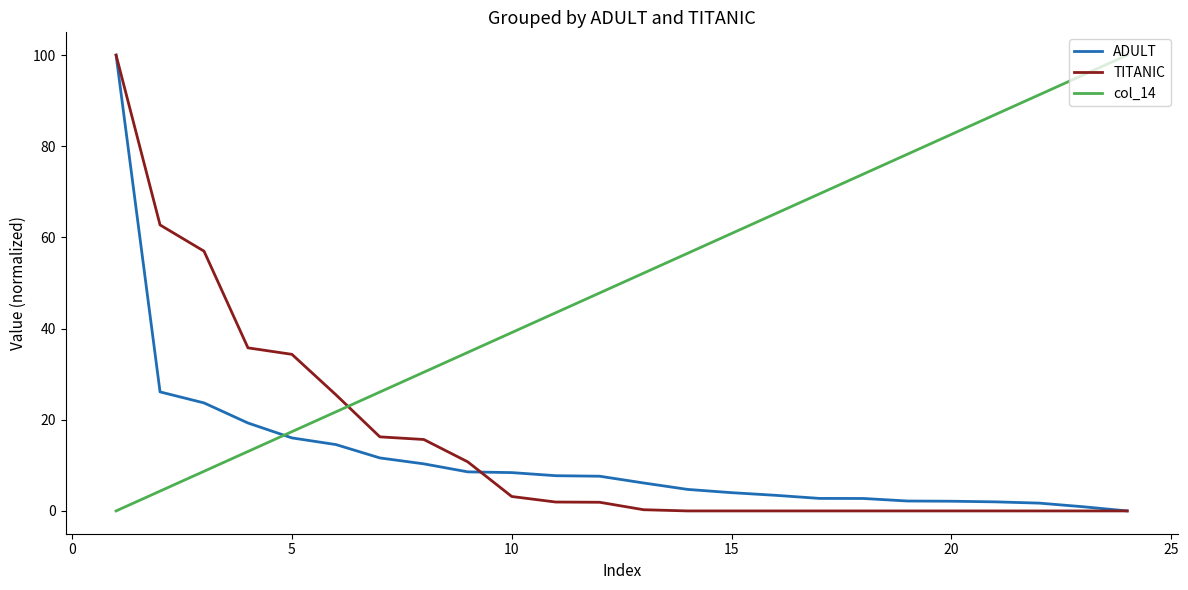

Which series has the largest total across all categories?

col_14